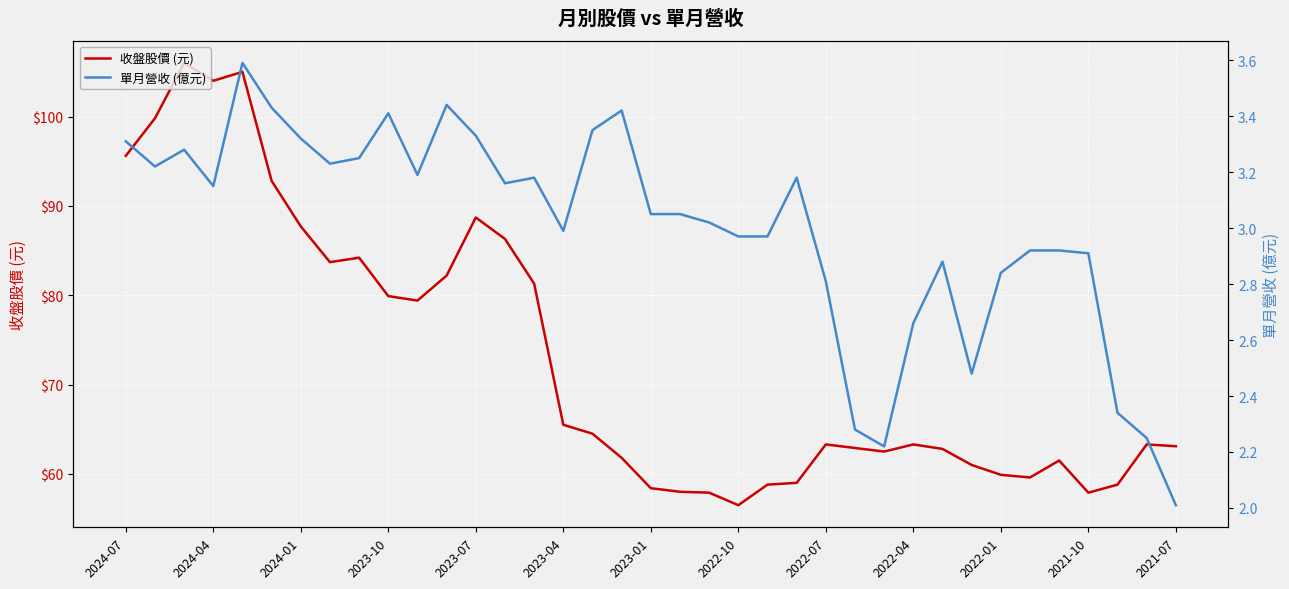

What is the lowest value of the 單月營收 (億元) series?

2.0